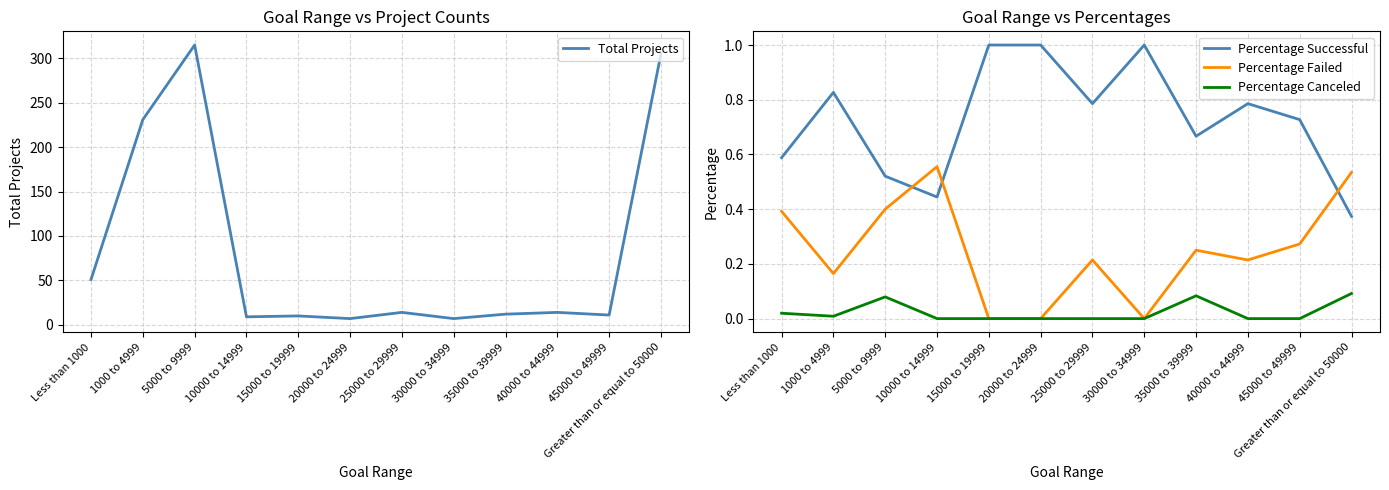

What is the difference between the maximum and minimum values in the Total Projects series?

308